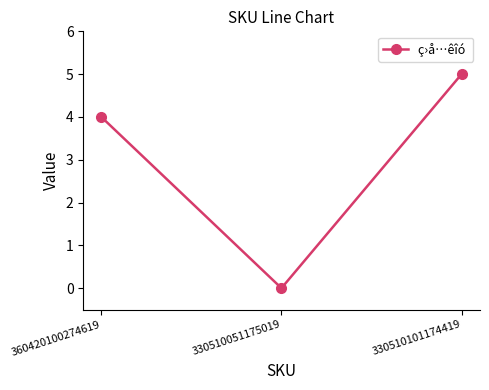

List the labels in order of value, smallest first.

330510051175019, 360420100274619, 330510101174419